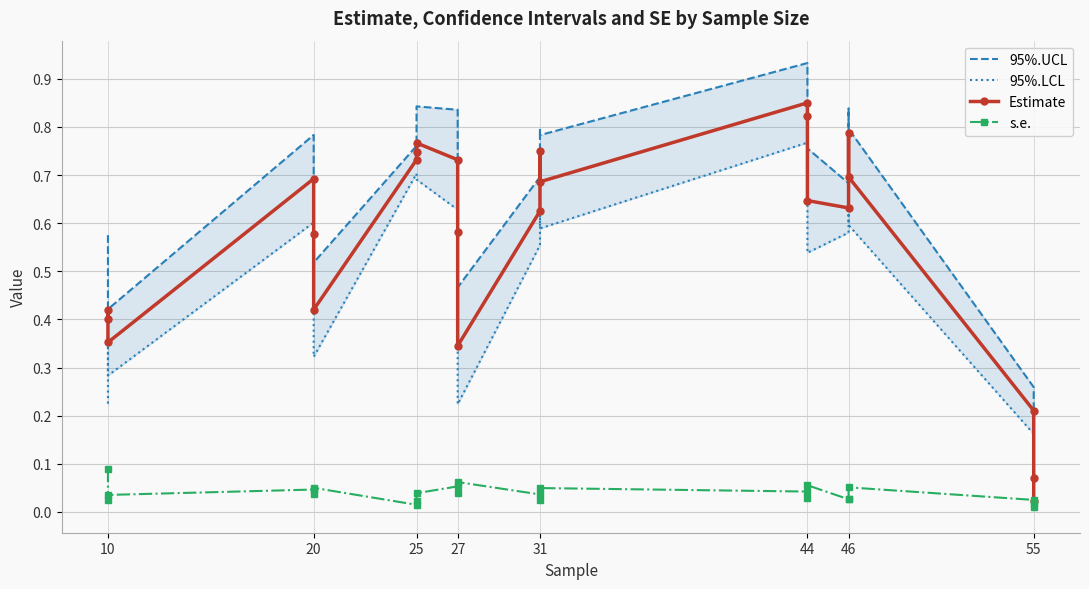

True or false: s.e. and 95%.LCL intersect in this chart.

True